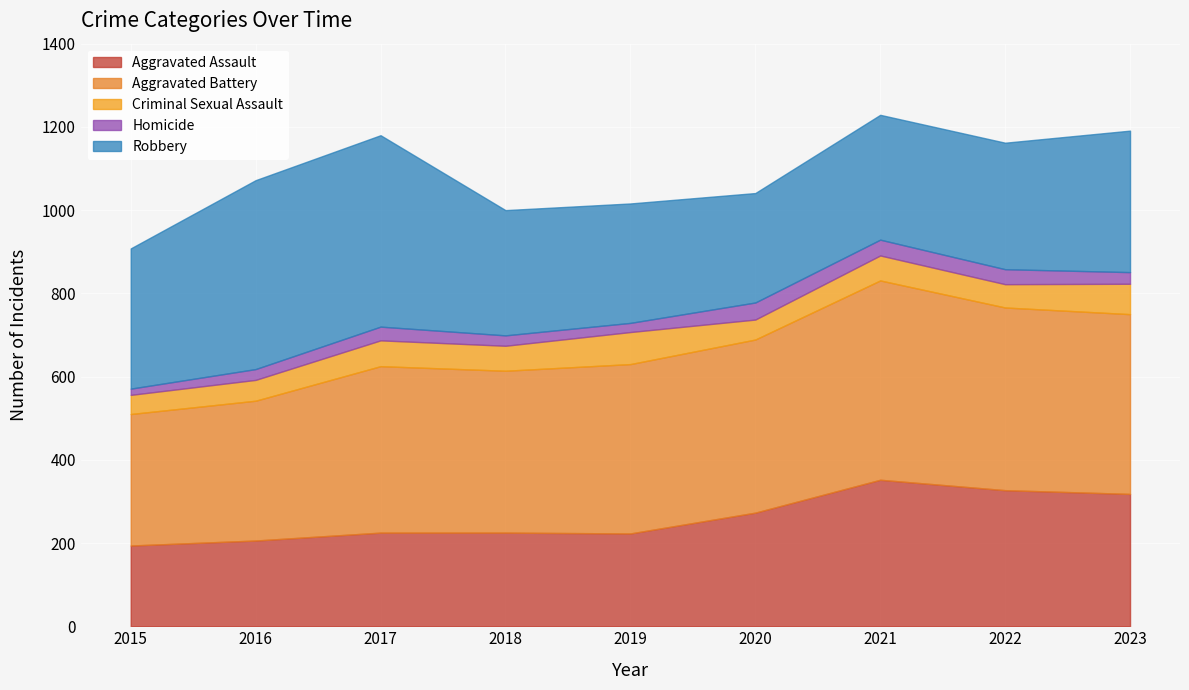

The Aggravated Battery series shows 400 at 2017. True or false?

True